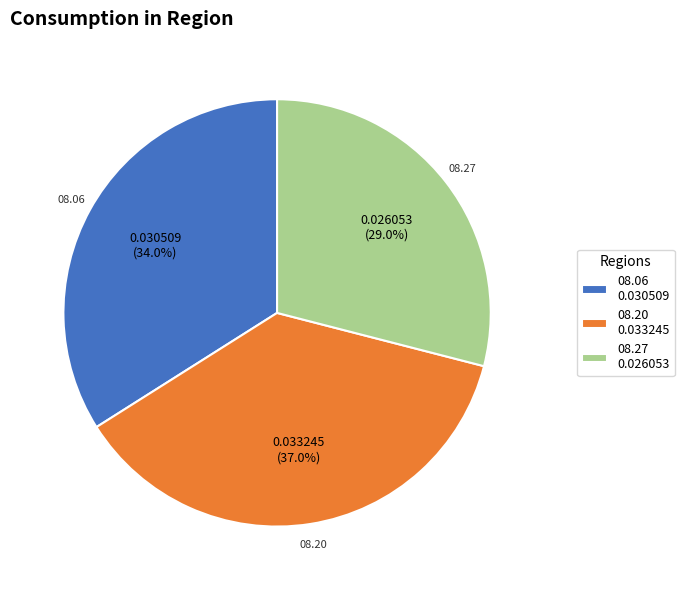

How many slices are in this pie chart?

3